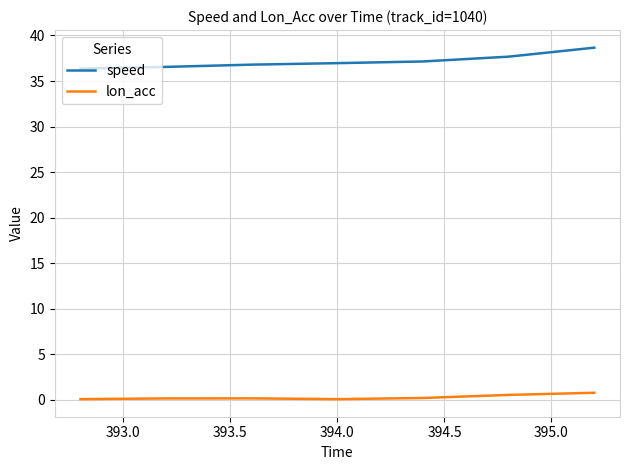

True or false: lon_acc and speed cross at least once.

False